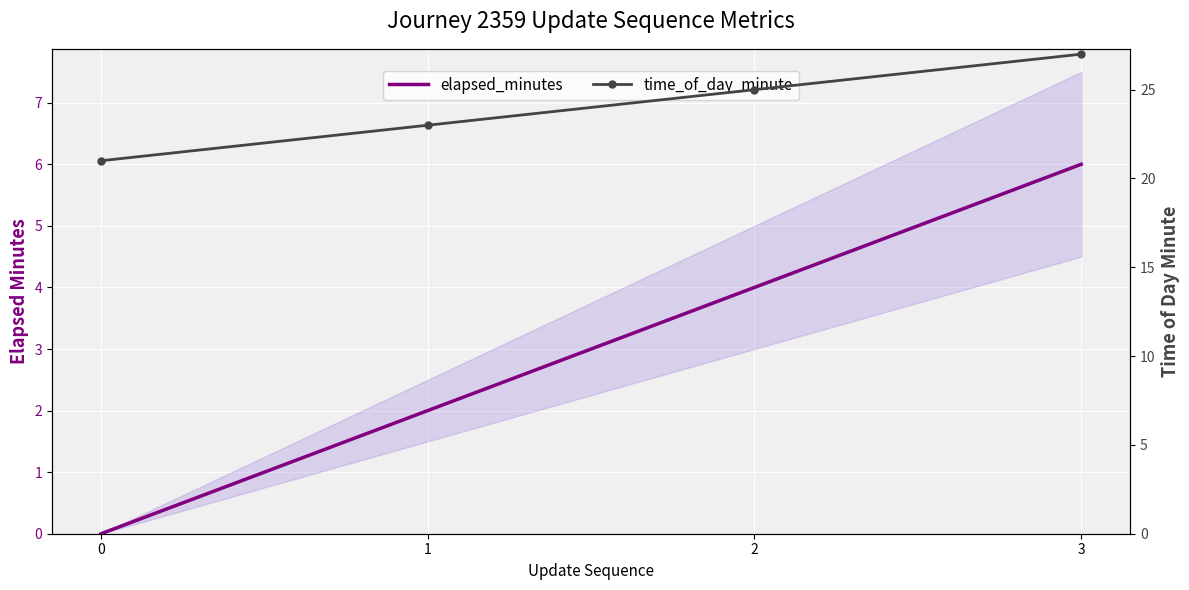

Between 1 and 2, which series saw the biggest shift?

elapsed_minutes